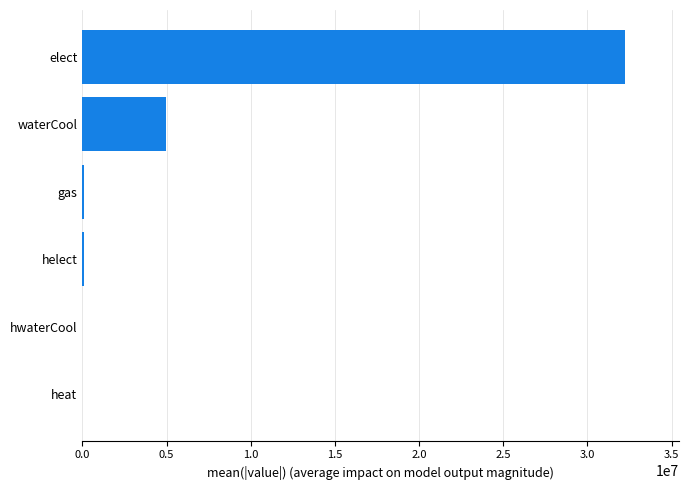

Are the bars horizontal?

Yes